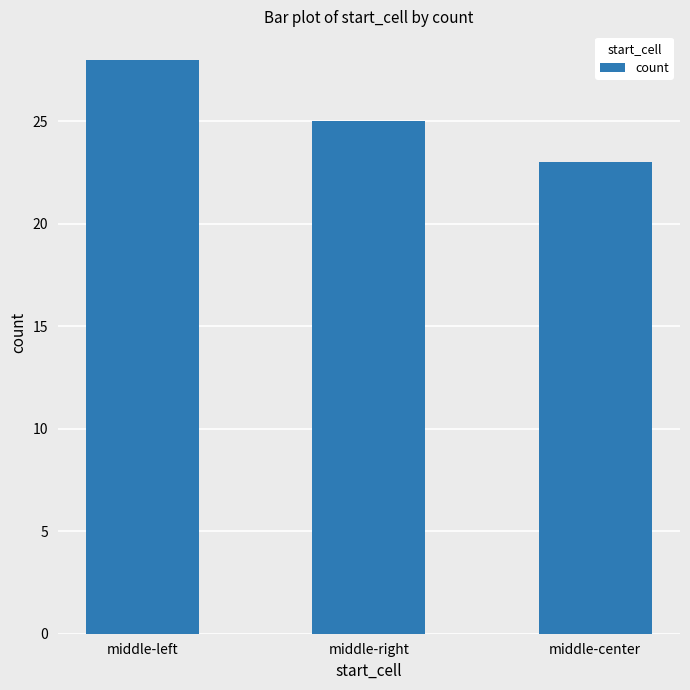

True or false: the data shows 23 at middle-center.

True